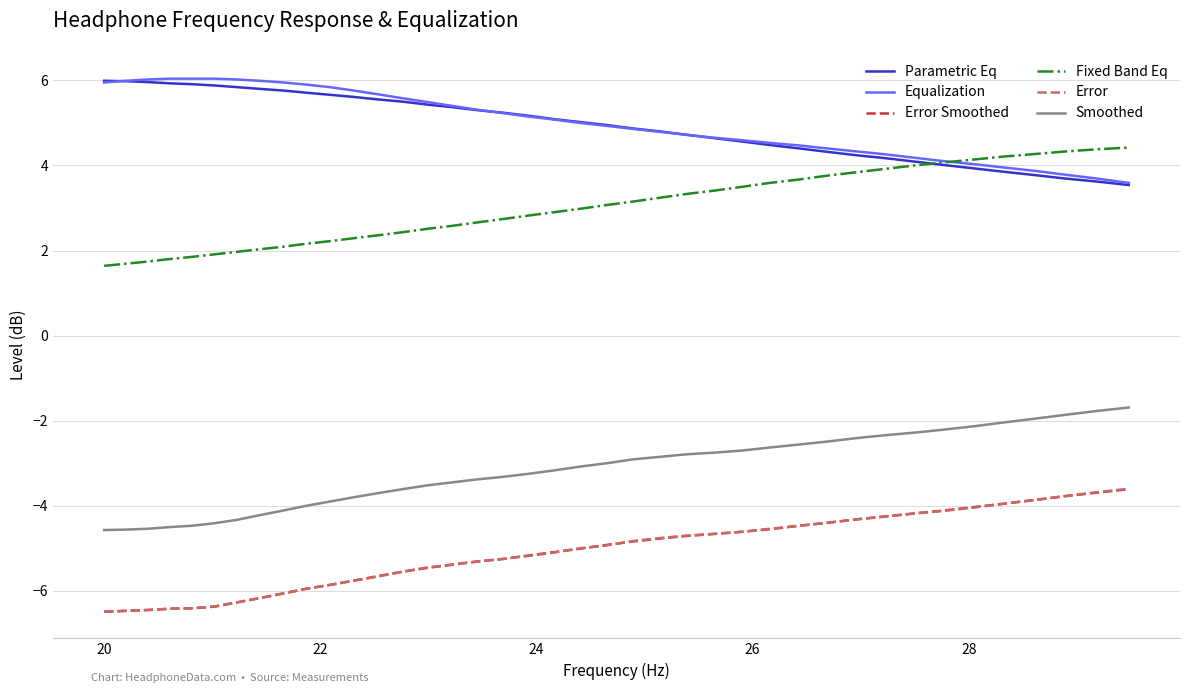

What is the difference between the maximum and minimum values in the Error Smoothed series?

2.9